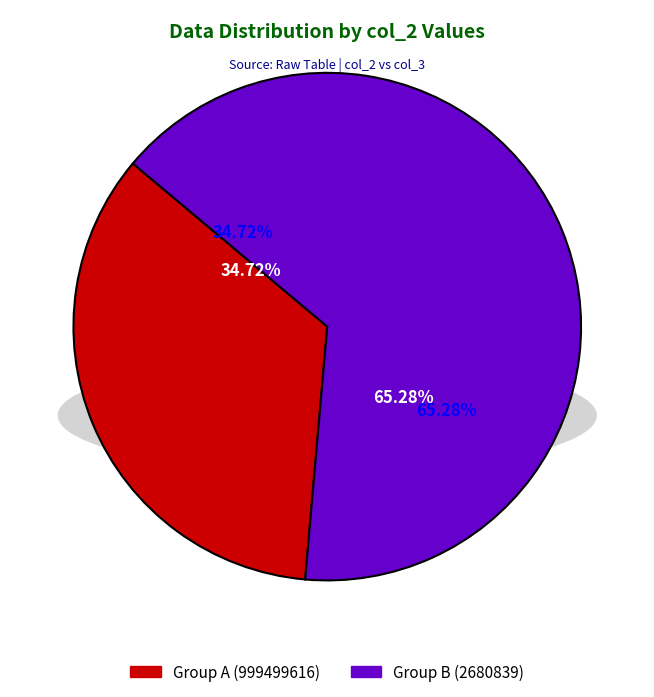

To the nearest percent, what is the combined percentage of 999499616 and 2680839?

100%